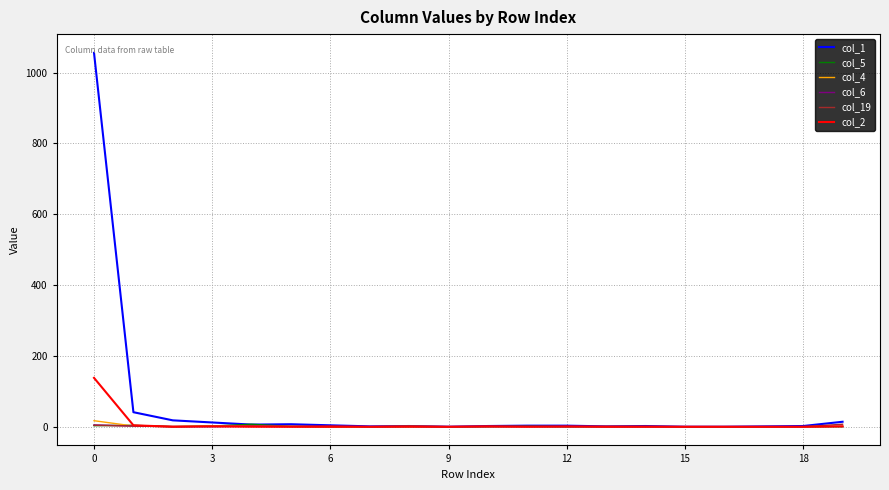

List the series in order of their peak value, lowest first.

col_6, col_5, col_19, col_4, col_2, col_1